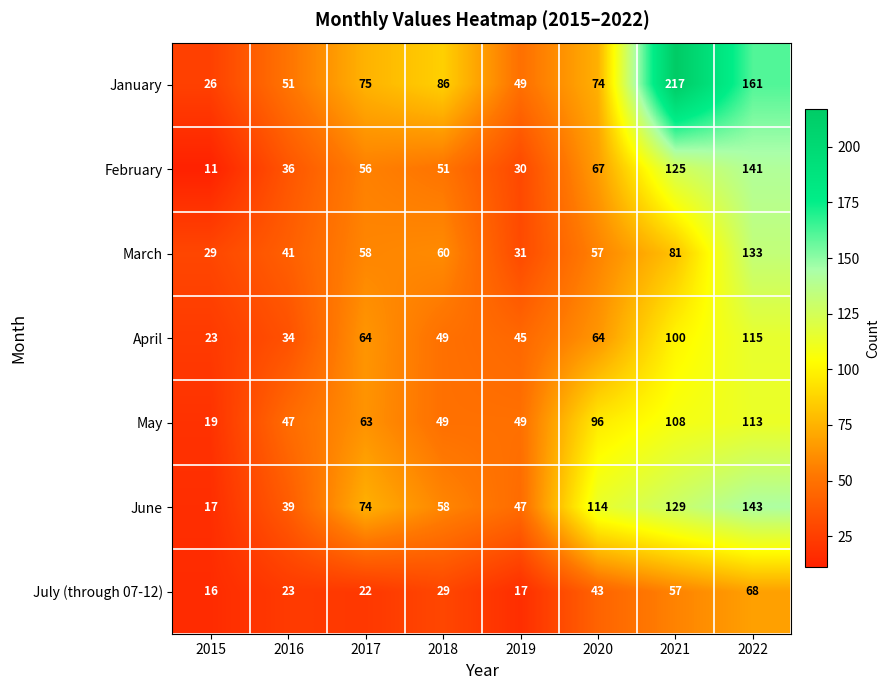

How many categories are shown in the chart?

8